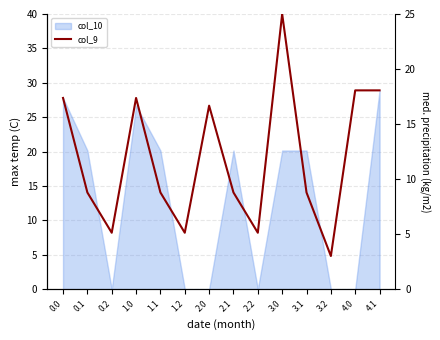

How many data points are above 8?

10